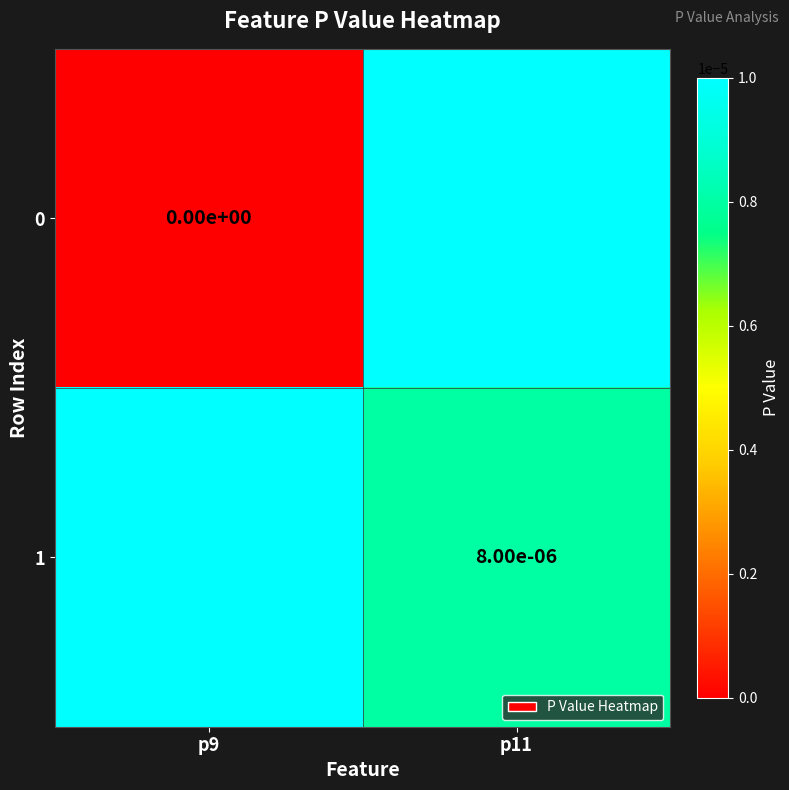

At how many categories does at least one series exceed 0?

2